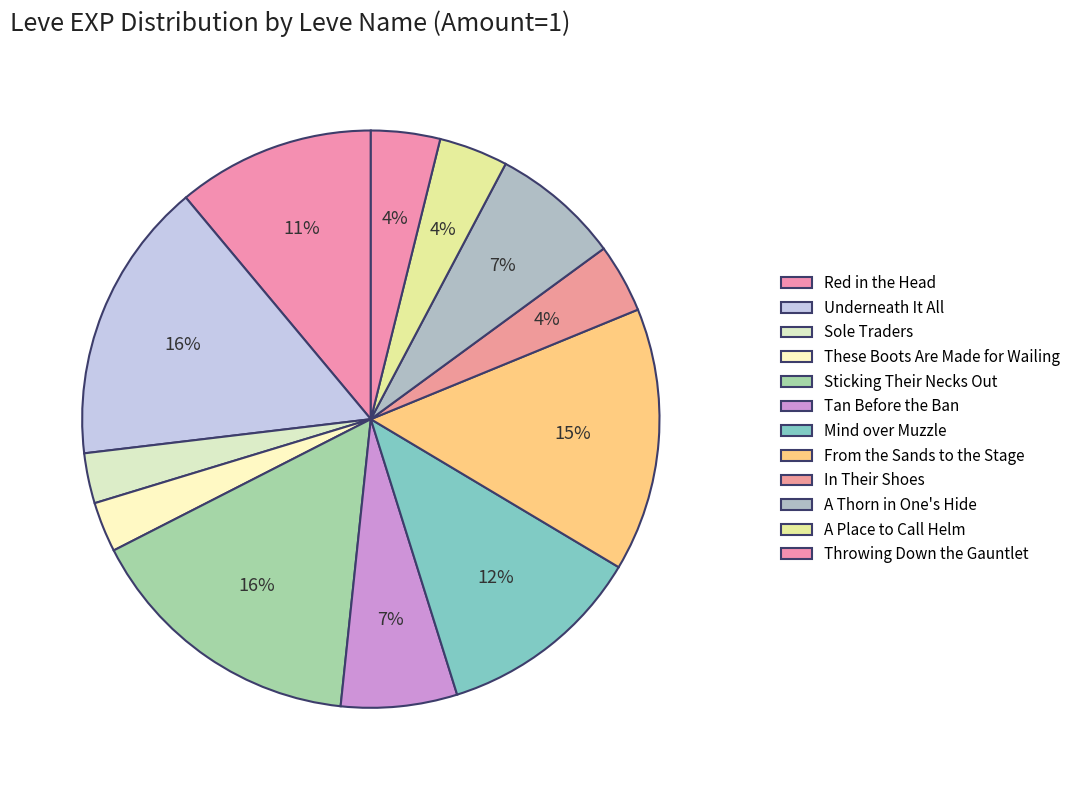

Is there any slice that represents more than half of the pie?

No